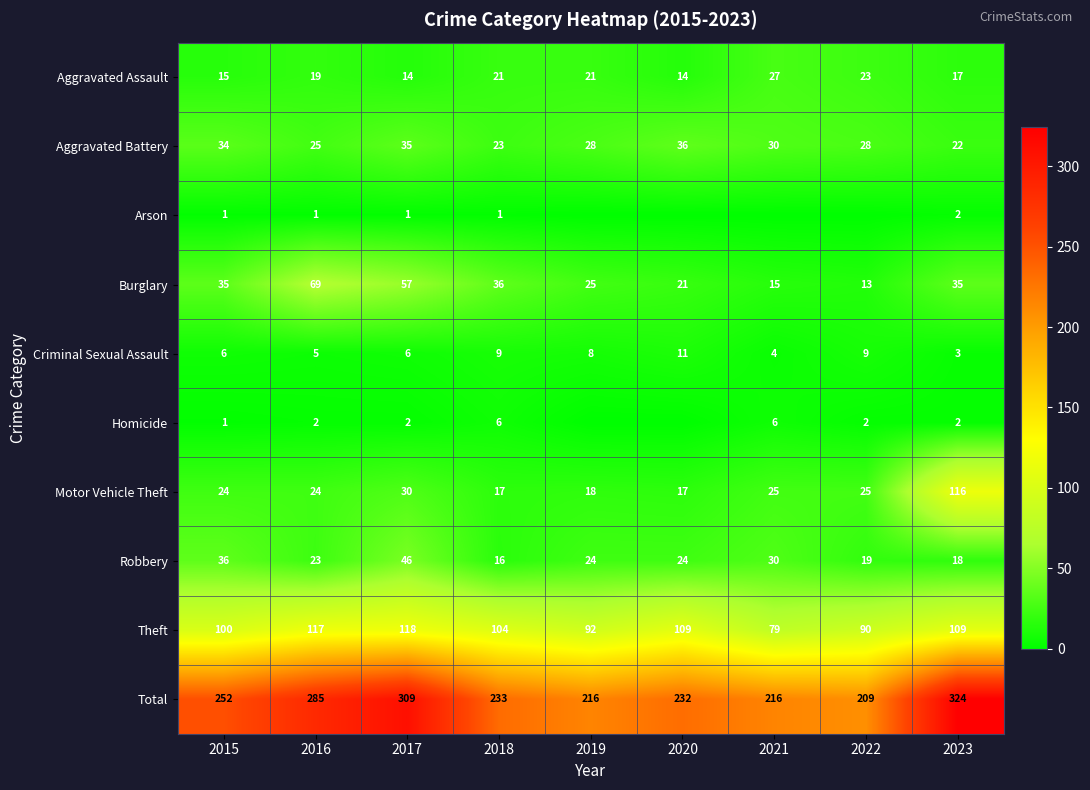

How many data points in Burglary are less than 35?

4